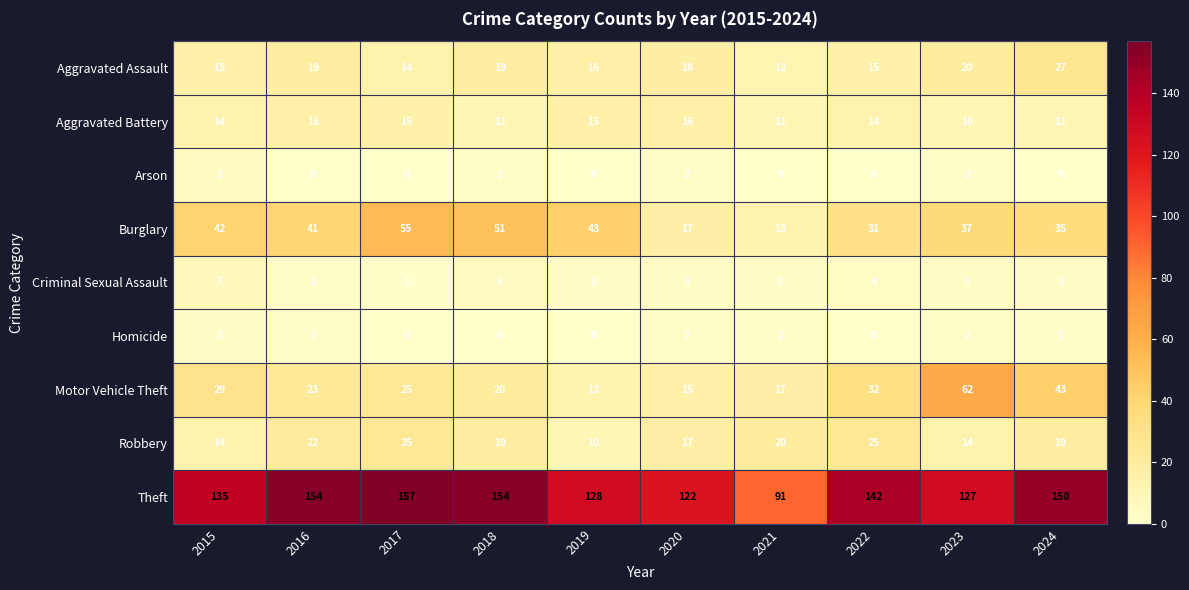

Count the Robbery values in the range 14 to 22.

7